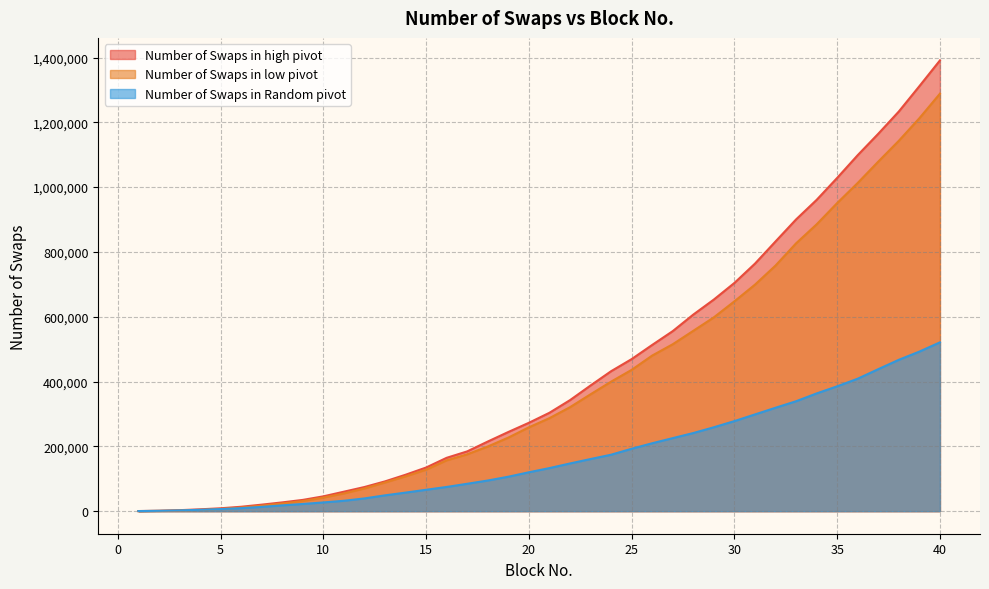

True or false: Number of Swaps in Random pivot has more than 0 points higher than both neighbors.

False